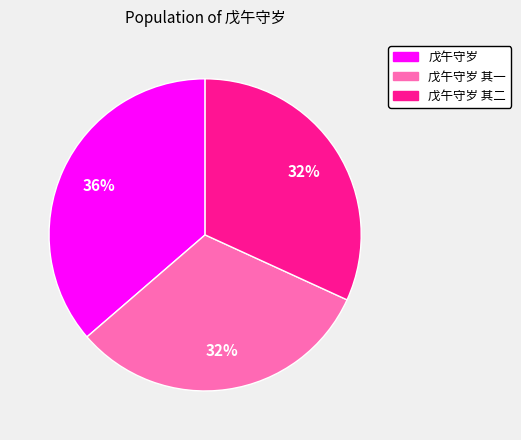

To the nearest percent, what is the average slice percentage?

33%